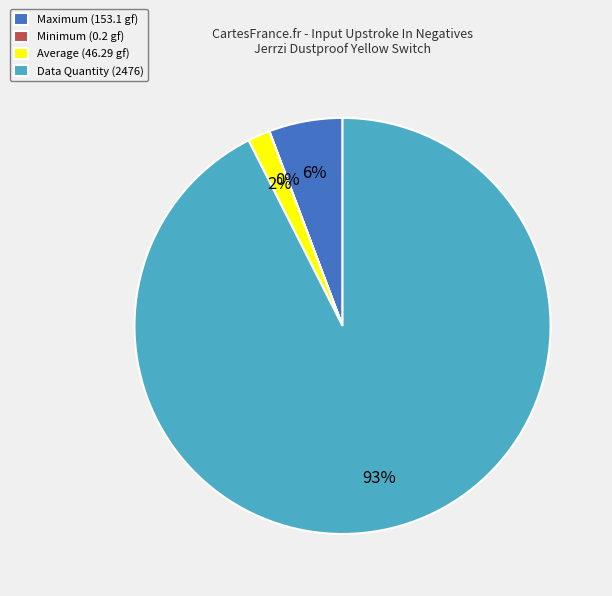

True or false: Average accounts for 2% of the total.

True